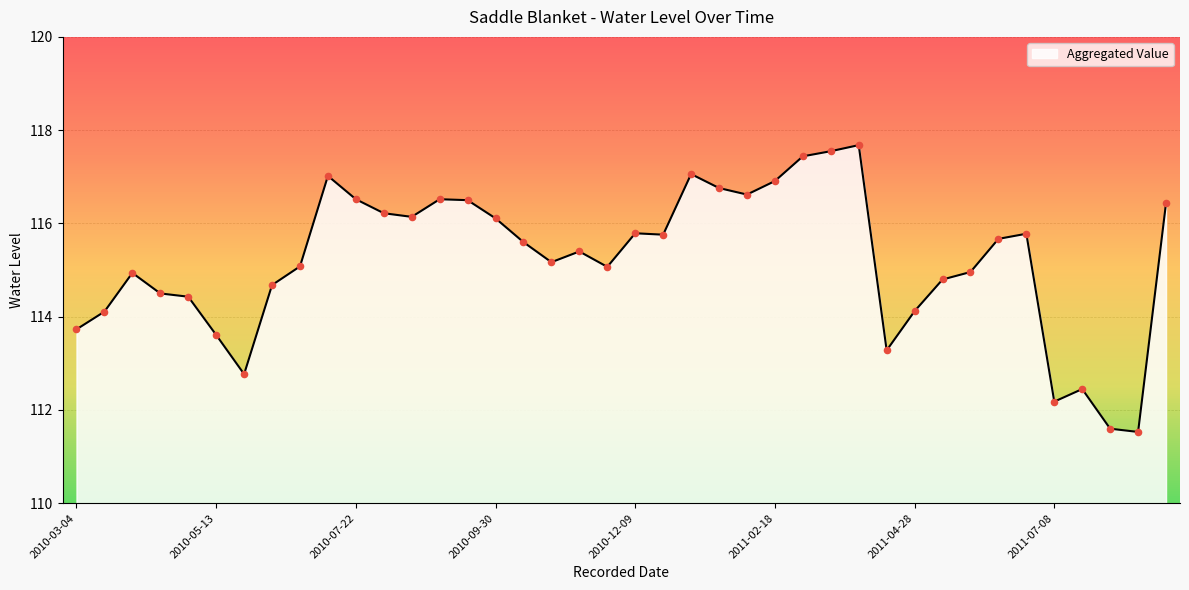

What is the smallest value displayed?

111.5